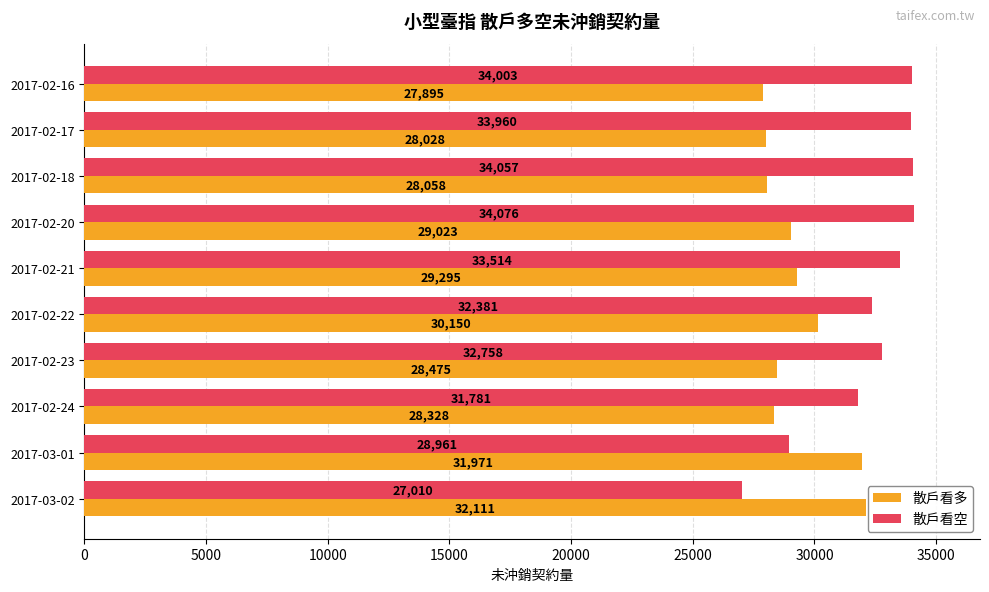

Which series has the largest total across all categories?

散戶看空